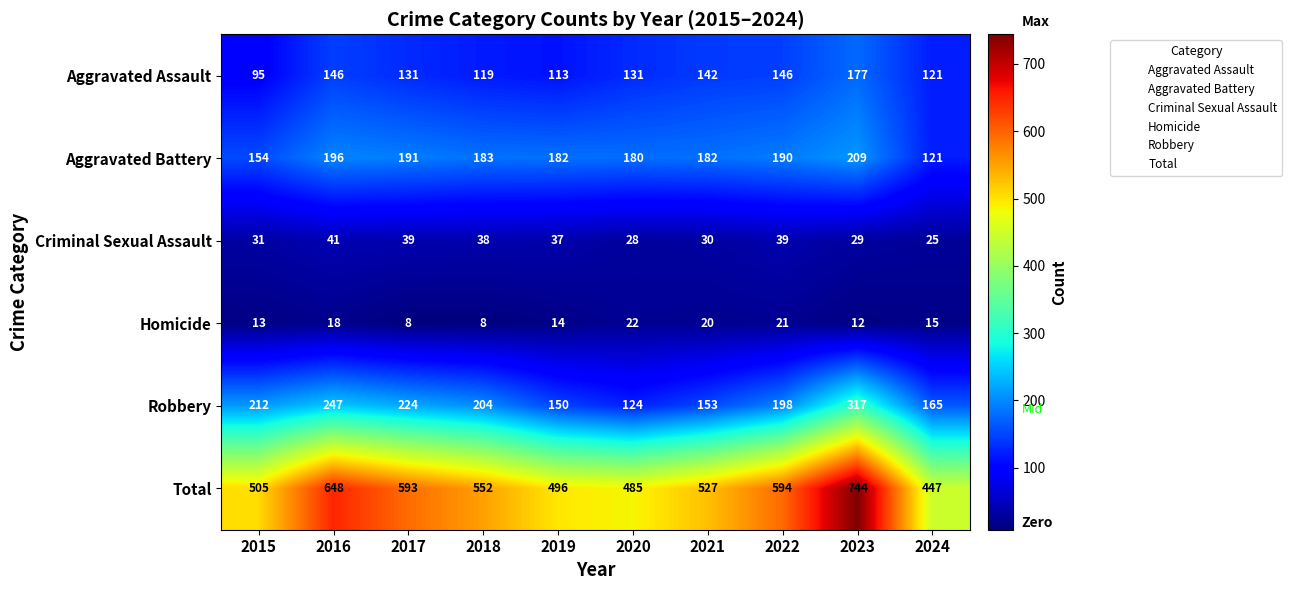

Between 2023 and 2024, which series saw the biggest shift?

Total